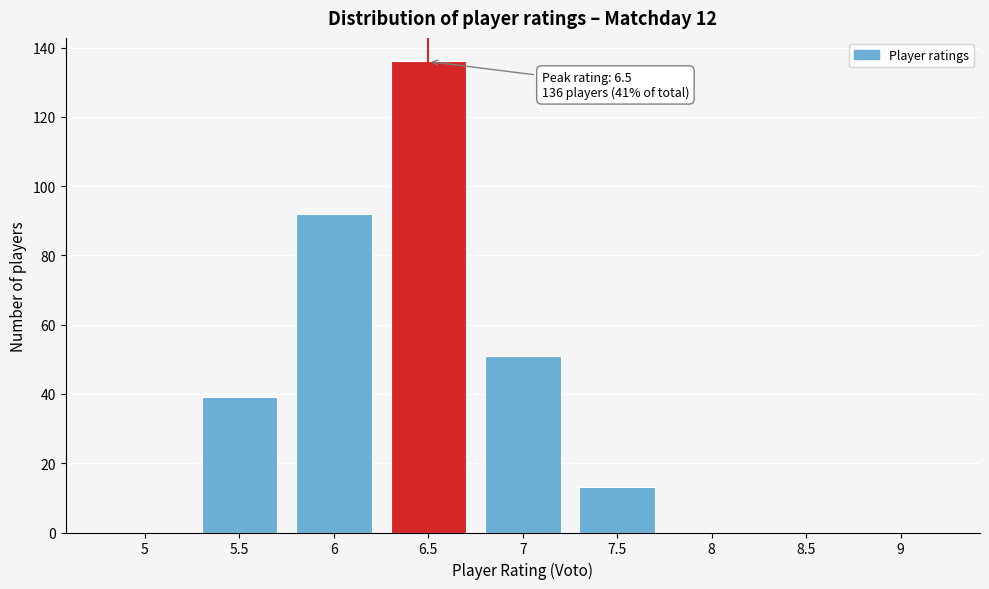

Reading left to right, extract all data points from this chart.

5=0	5.5=39	6=92	6.5=136	7=51	7.5=13	8=0	8.5=0	9=0